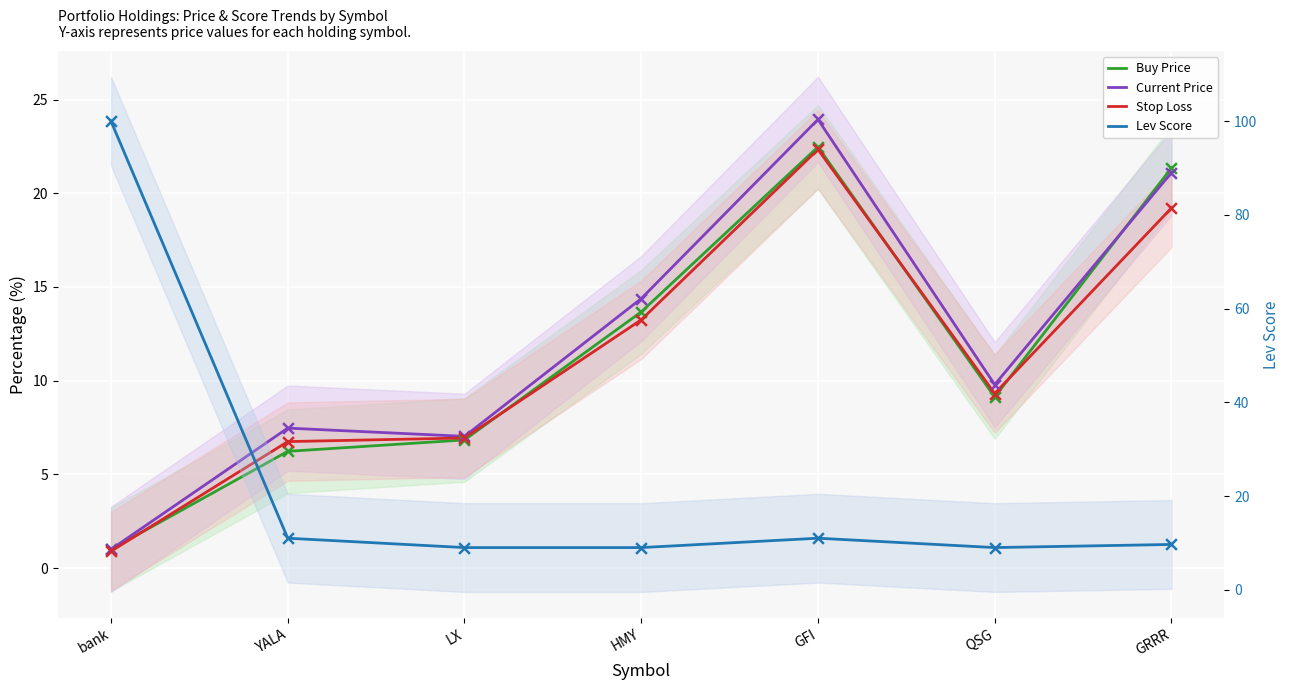

Is the value of Current Price at GRRR greater than the value of Stop Loss at bank?

Yes